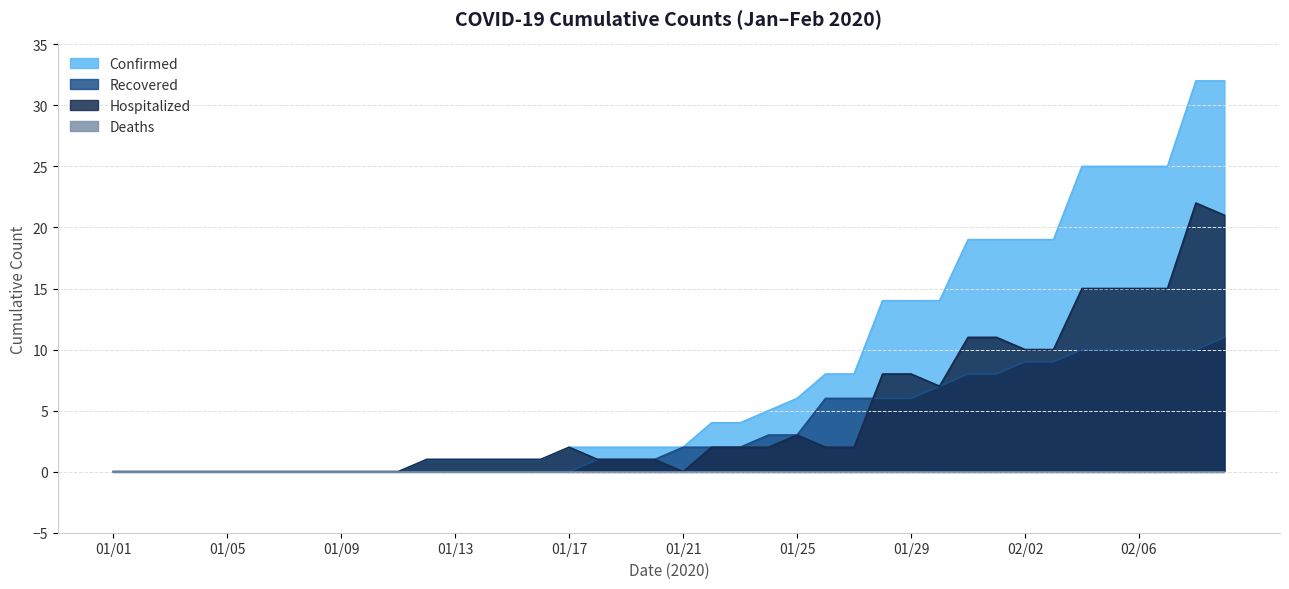

List the labels in order of Hospitalized value, smallest first.

01/01, 01/02, 01/03, 01/04, 01/05, 01/06, 01/07, 01/08, 01/09, 01/10, 01/11, 01/21, 01/12, 01/13, 01/14, 01/15, 01/16, 01/18, 01/19, 01/20, 01/17, 01/22, 01/23, 01/24, 01/26, 01/27, 01/25, 01/30, 01/28, 01/29, 02/02, 02/03, 01/31, 02/01, 02/04, 02/05, 02/06, 02/07, 02/09, 02/08